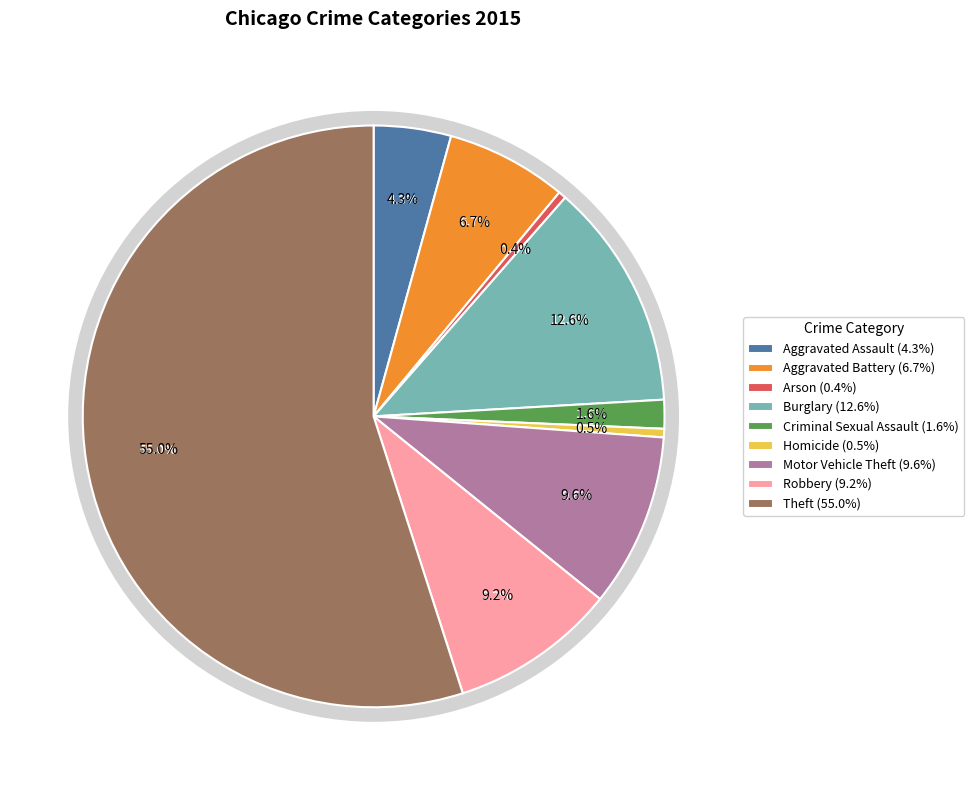

Is it true that Aggravated Battery is 7% of the pie?

True